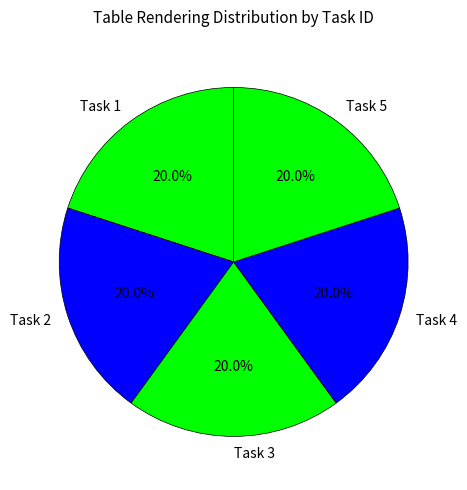

Count the number of slices in the pie.

5